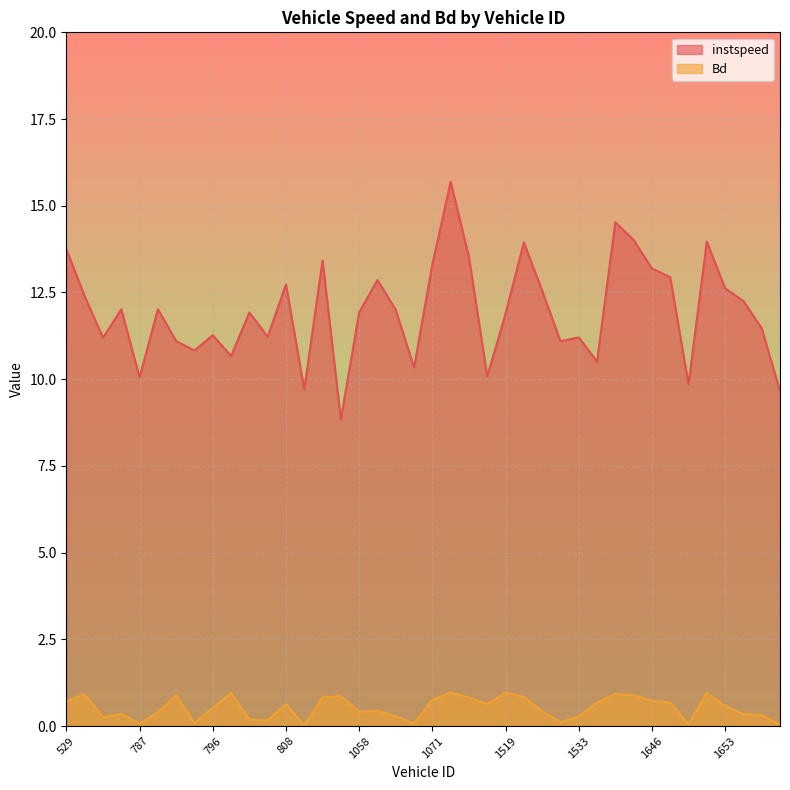

What is the sum of the Bd values at 1639 and 1653?

1.3